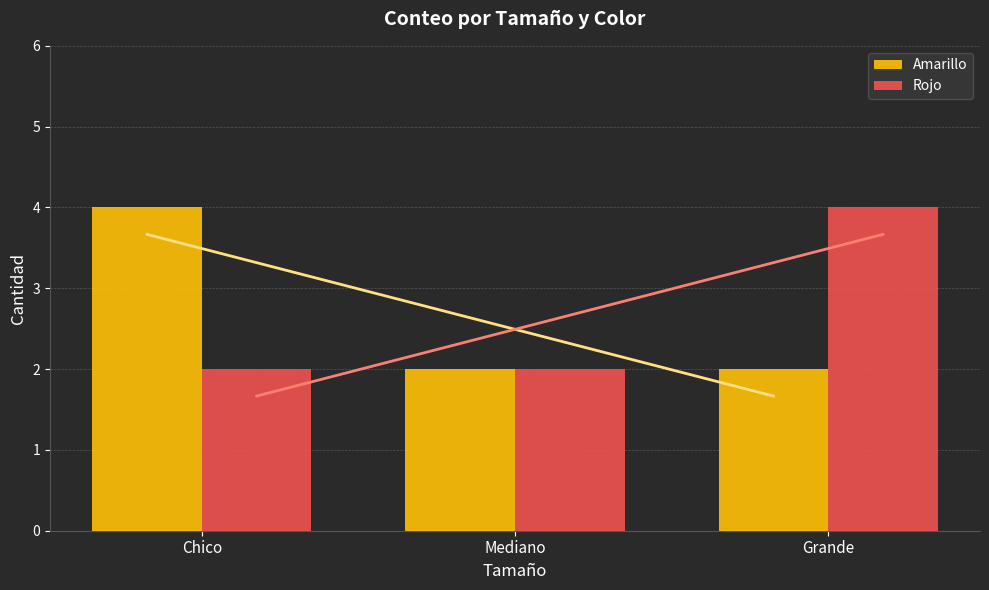

The value of Rojo at Chico is 2. True or false?

True